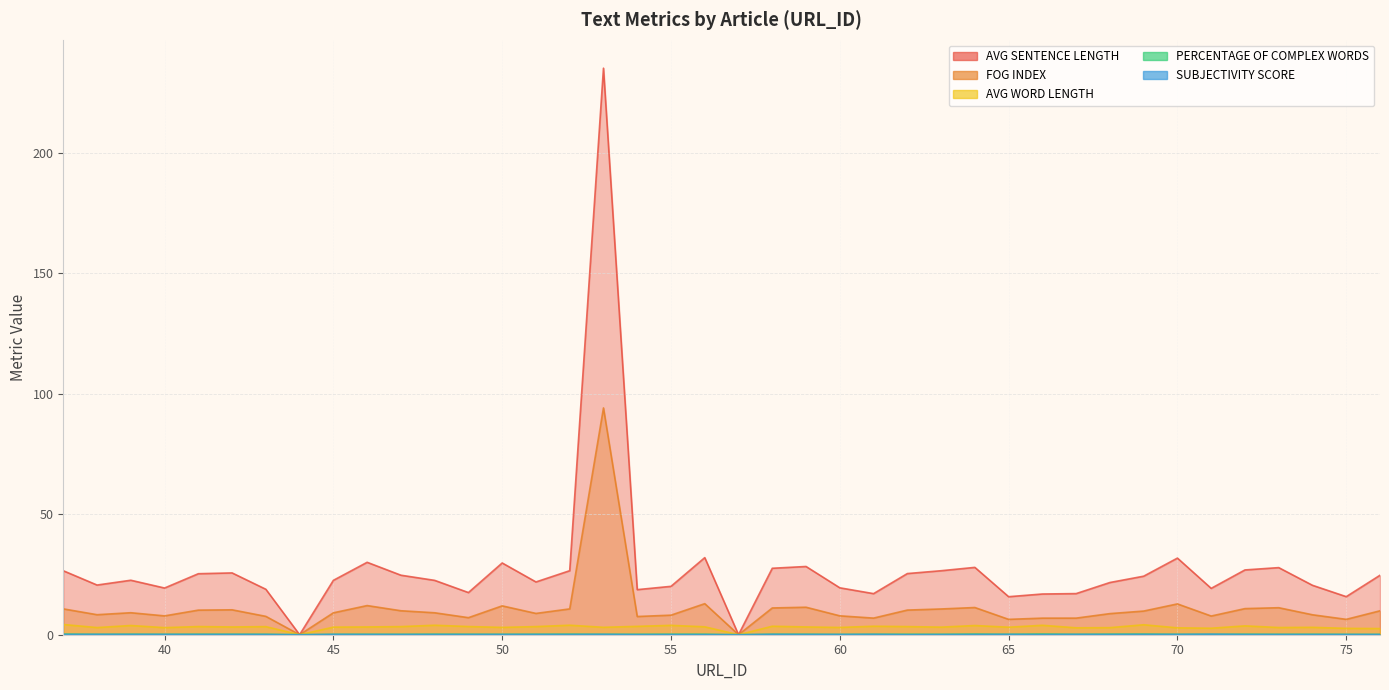

Count the number of data series in this chart.

5